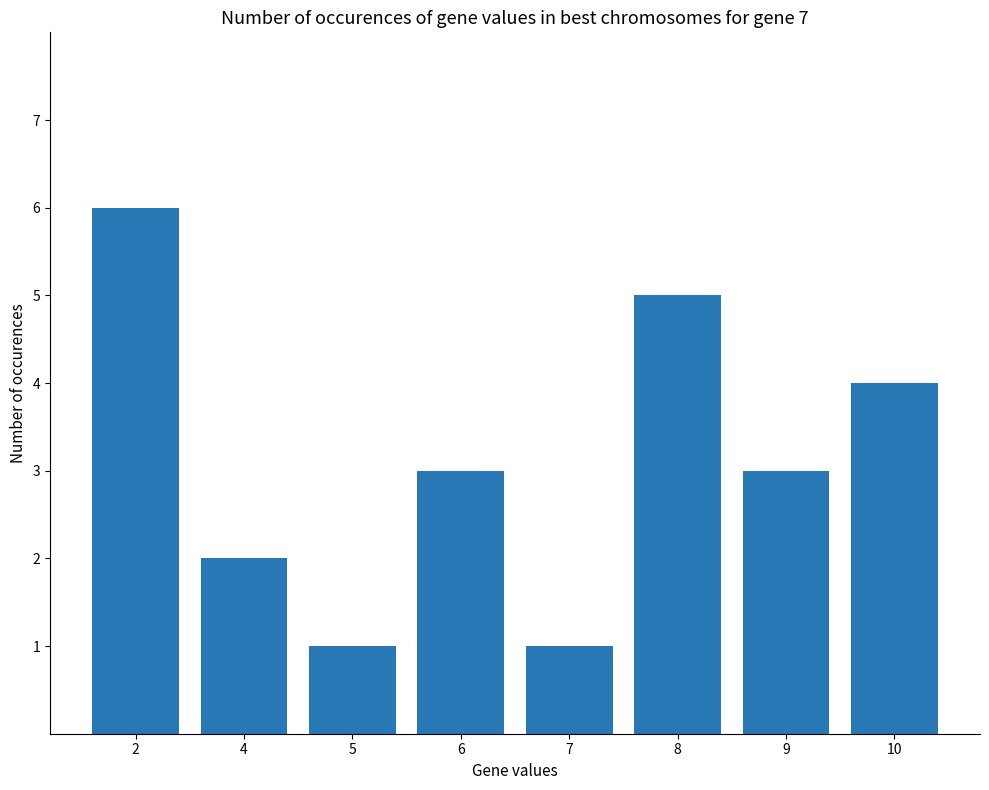

Between 5 and 4, which is larger?

4